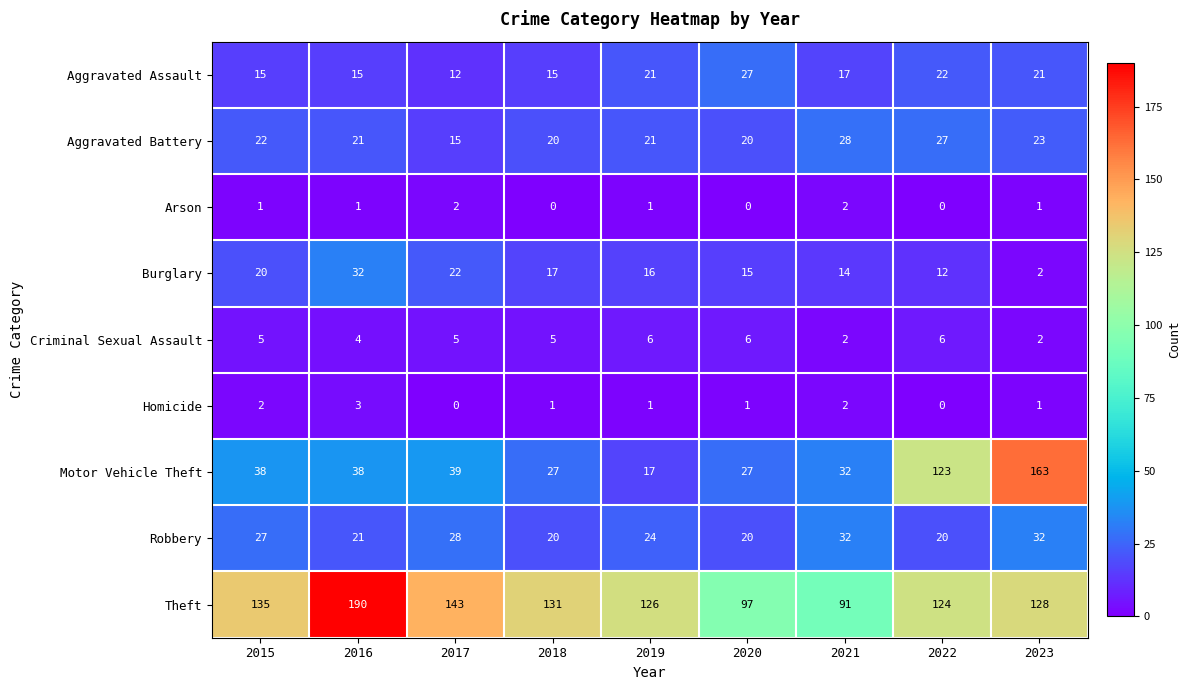

What is the sum of the Criminal Sexual Assault values at 2016 and 2019?

10